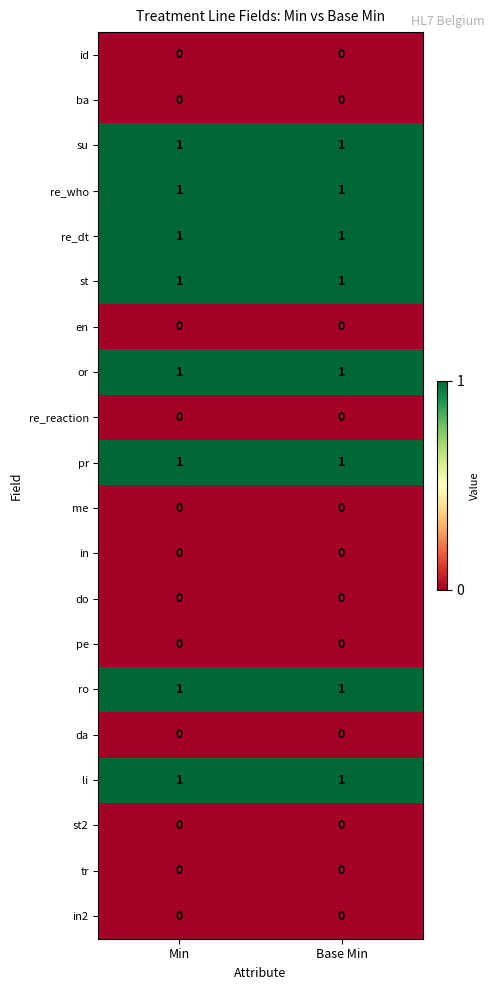

The value of or at Base Min is 1. True or false?

True